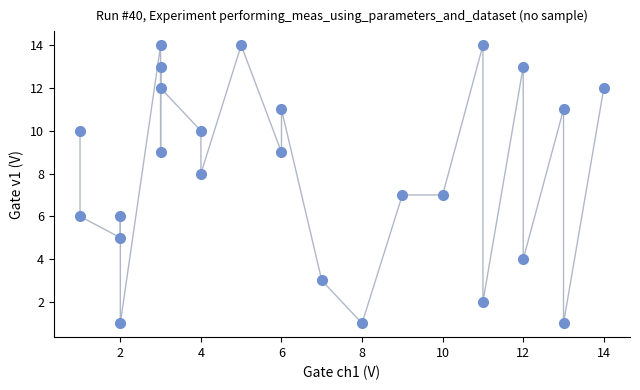

What is the range of Y values (max minus min)?

13